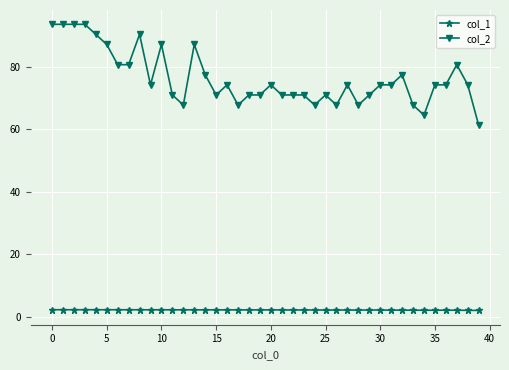

What is the value of the col_1 point at the 40th from the left?

2.1